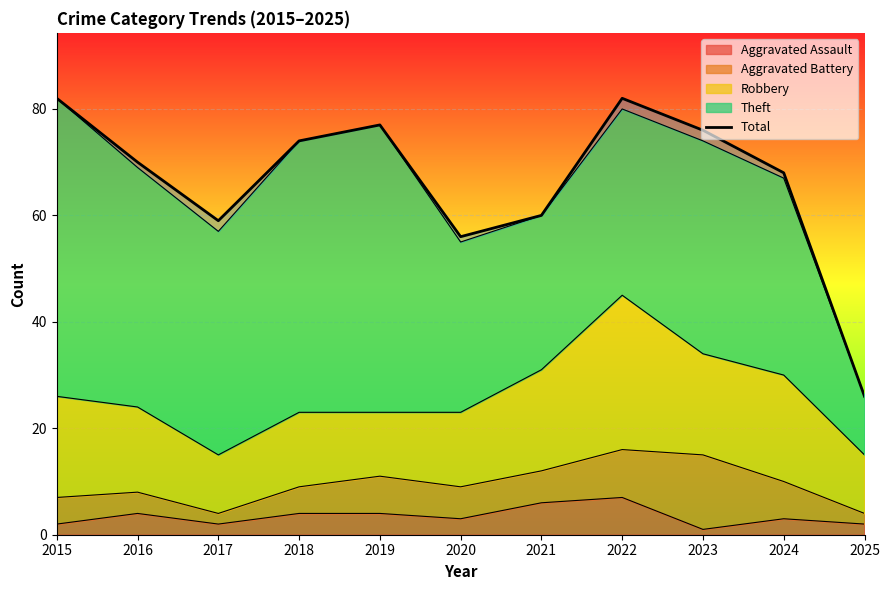

How many interior local peaks (higher than both neighbors) does the data have?

2